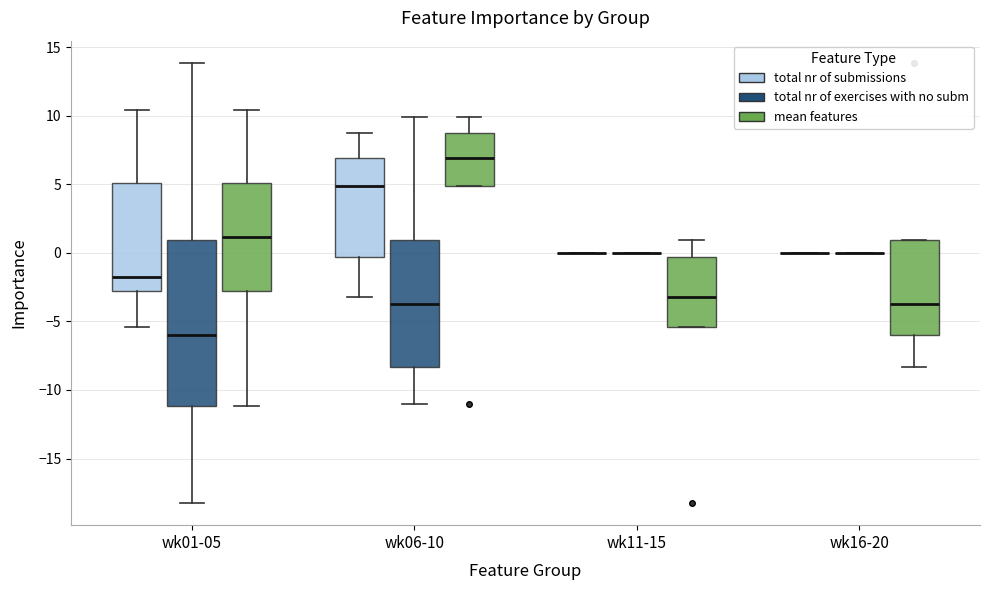

Reading left to right, transcribe this box plot: for each box, give where its median line is, the range the box spans, and where its two whiskers end, as read against the y-axis. The values are not printed on the chart, so give them approximately, as read against the axis.

wk01-05 (total nr of submissions): median -2.0, box -3.0 to 5.0, whiskers -5.5 to 10.5
wk01-05 (total nr of exercises with no subm): median -6.0, box -11.0 to 1.0, whiskers -18.5 to 14.0
wk01-05 (mean features): median 1.0, box -3.0 to 5.0, whiskers -11.0 to 10.5
wk06-10 (total nr of submissions): median 5.0, box -0.5 to 7.0, whiskers -3.0 to 9.0
wk06-10 (total nr of exercises with no subm): median -4.0, box -8.5 to 1.0, whiskers -11.0 to 10.0
wk06-10 (mean features): median 7.0, box 5.0 to 9.0, whiskers 5.0 to 10.0
wk11-15 (total nr of submissions): box collapsed to a line at 0.0, whiskers 0.0 to 0.0
wk11-15 (total nr of exercises with no subm): box collapsed to a line at 0.0, whiskers 0.0 to 0.0
wk11-15 (mean features): median -3.0, box -5.5 to -0.5, whiskers -5.5 to 1.0
wk16-20 (total nr of submissions): box collapsed to a line at 0.0, whiskers 0.0 to 0.0
wk16-20 (total nr of exercises with no subm): box collapsed to a line at 0.0, whiskers 0.0 to 0.0
wk16-20 (mean features): median -4.0, box -6.0 to 1.0, whiskers -8.5 to 1.0